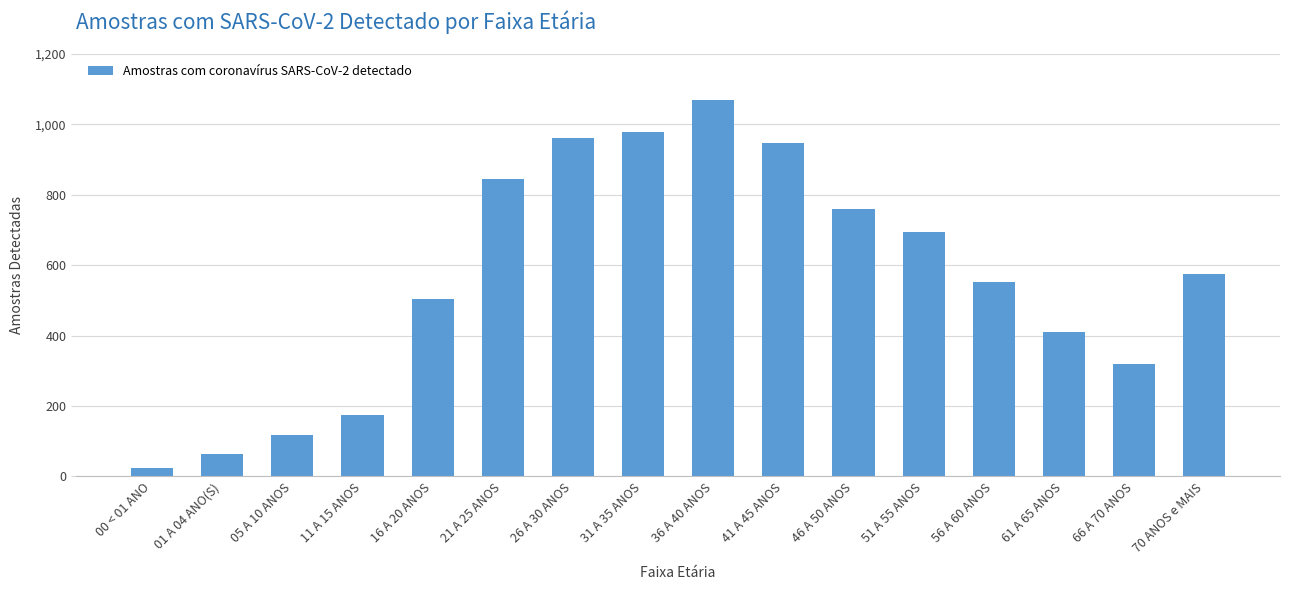

Count the number of data series in this chart.

1